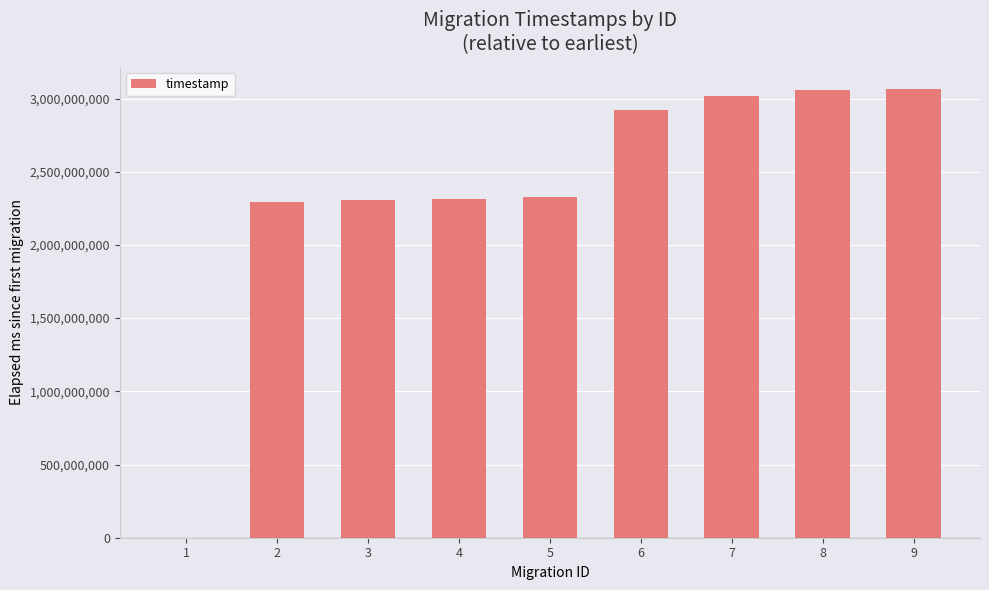

Where is the data nearest to the value 1531461148?

2